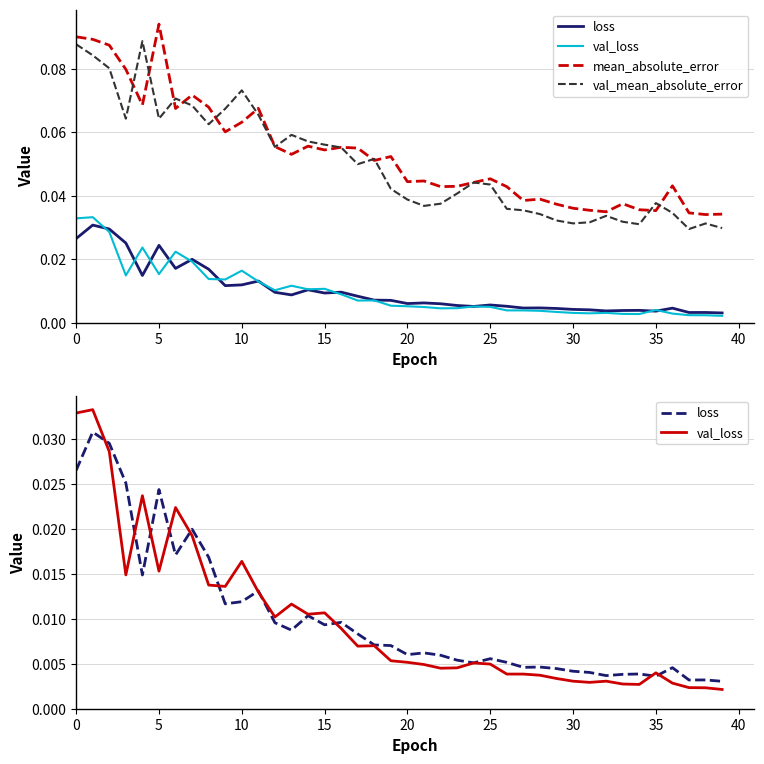

What is the sum of all val_mean_absolute_error values?

2.0